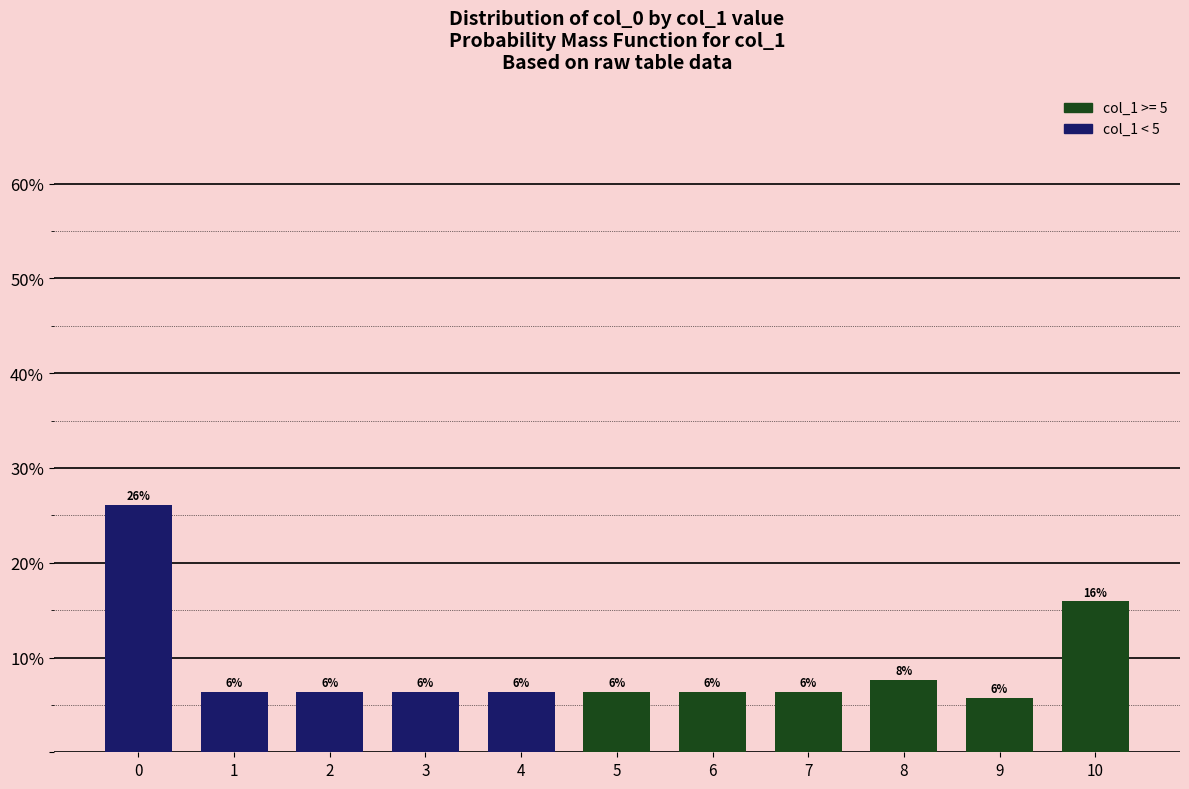

What is the change in value from 9 to 10?

+10.2